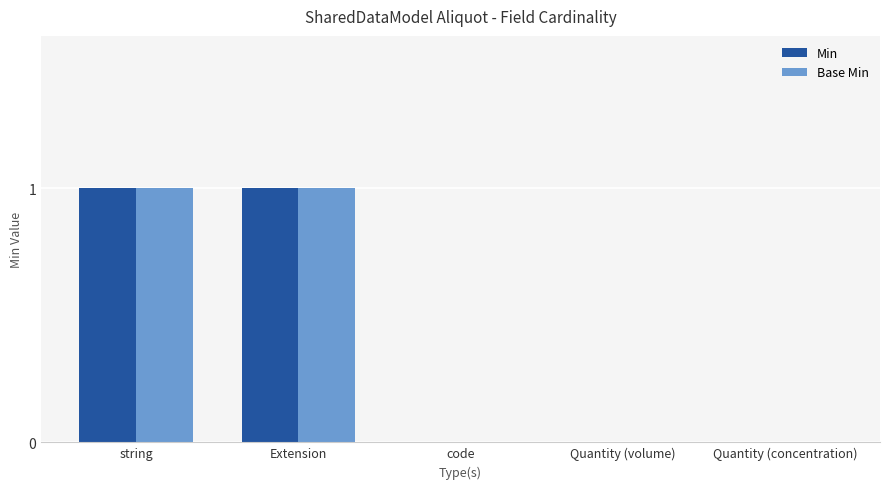

The Base Min series shows 1 at Quantity (concentration). True or false?

False